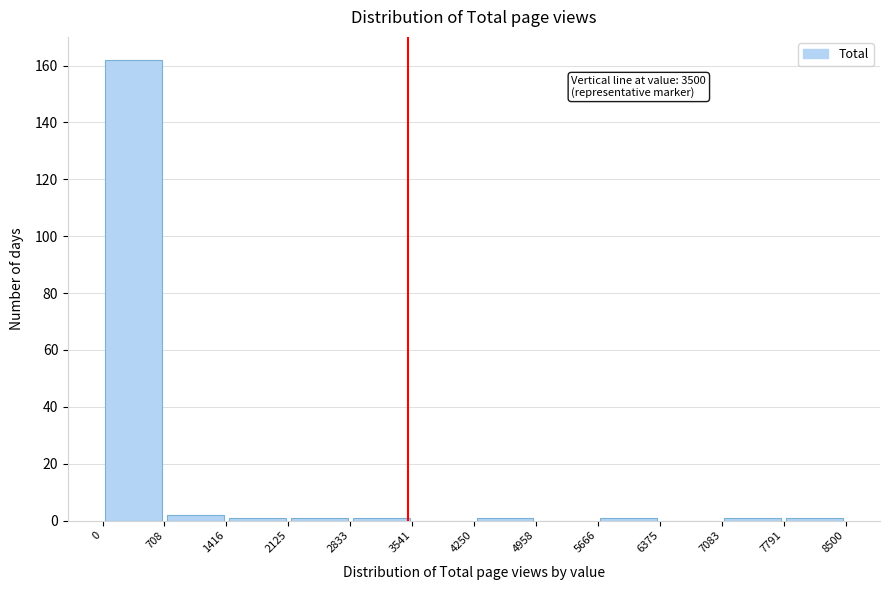

Which range on the x-axis has the tallest bar?

0 to 708